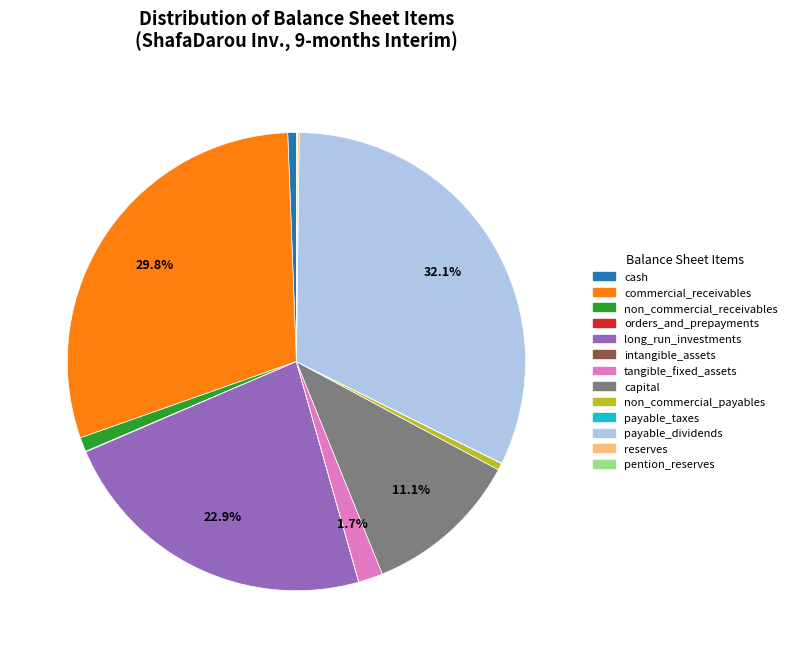

Is there a majority slice in this chart?

No